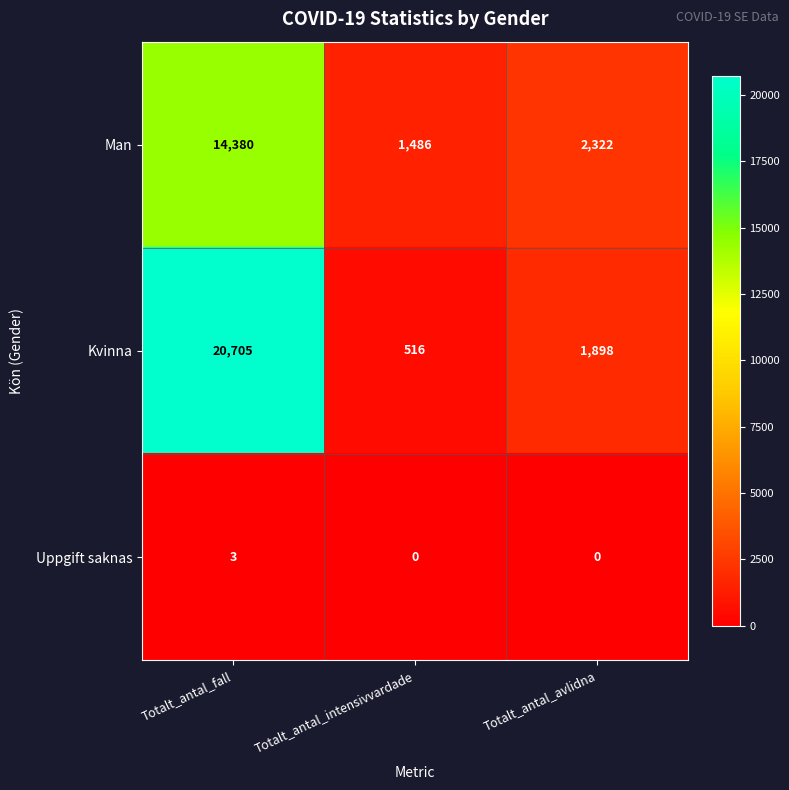

What is the difference between the maximum and minimum values in the Man series?

12894